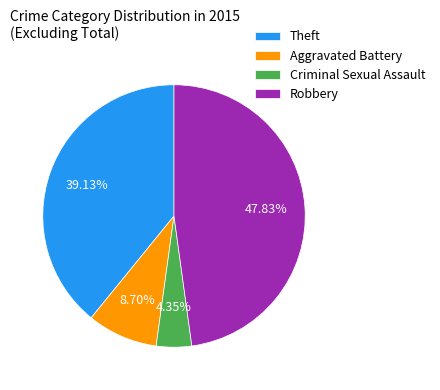

Is it true that Criminal Sexual Assault is 11% of the pie?

False